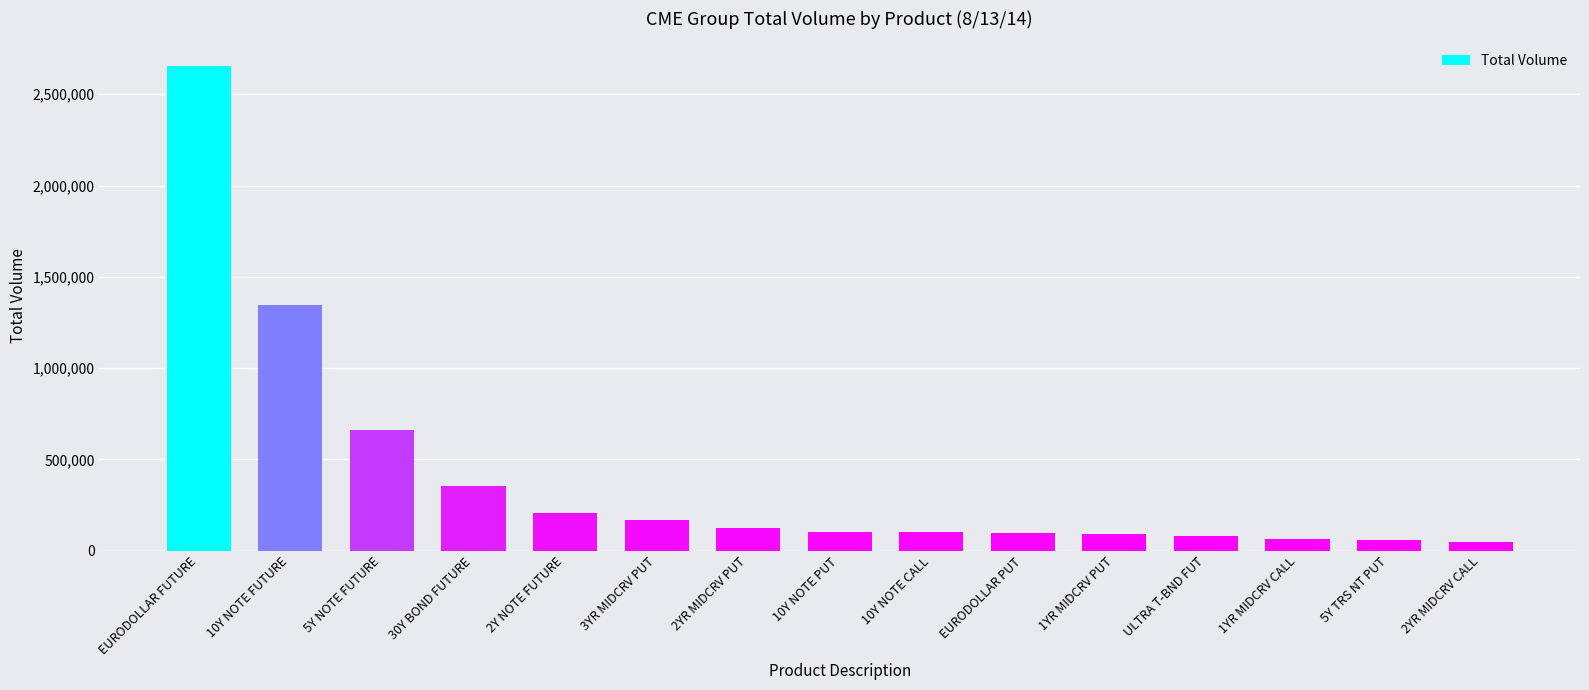

What is the maximum value shown in the chart?

2656688